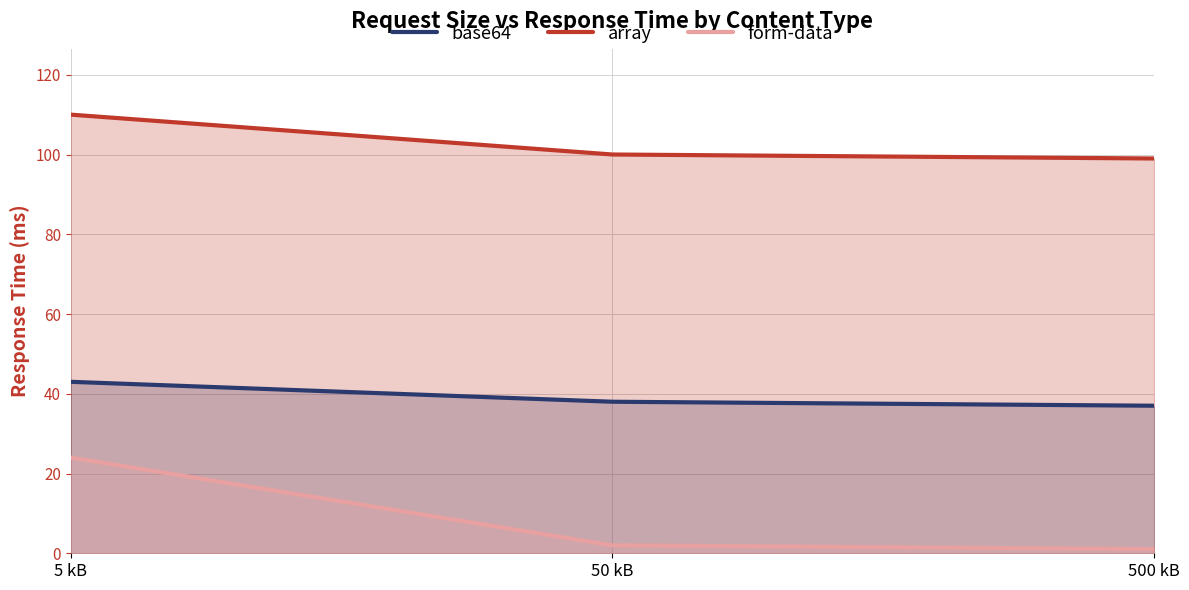

Reading left to right, list all the values displayed in this chart.

base64: 43.0	38.0	37.0
array: 110.0	100.0	99.0
form-data: 24.0	2.0	1.1